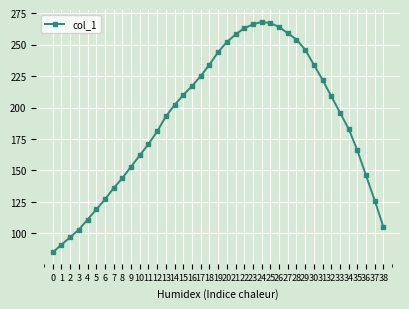

What is the ratio of the value at 9 to the value at 37?

1.2